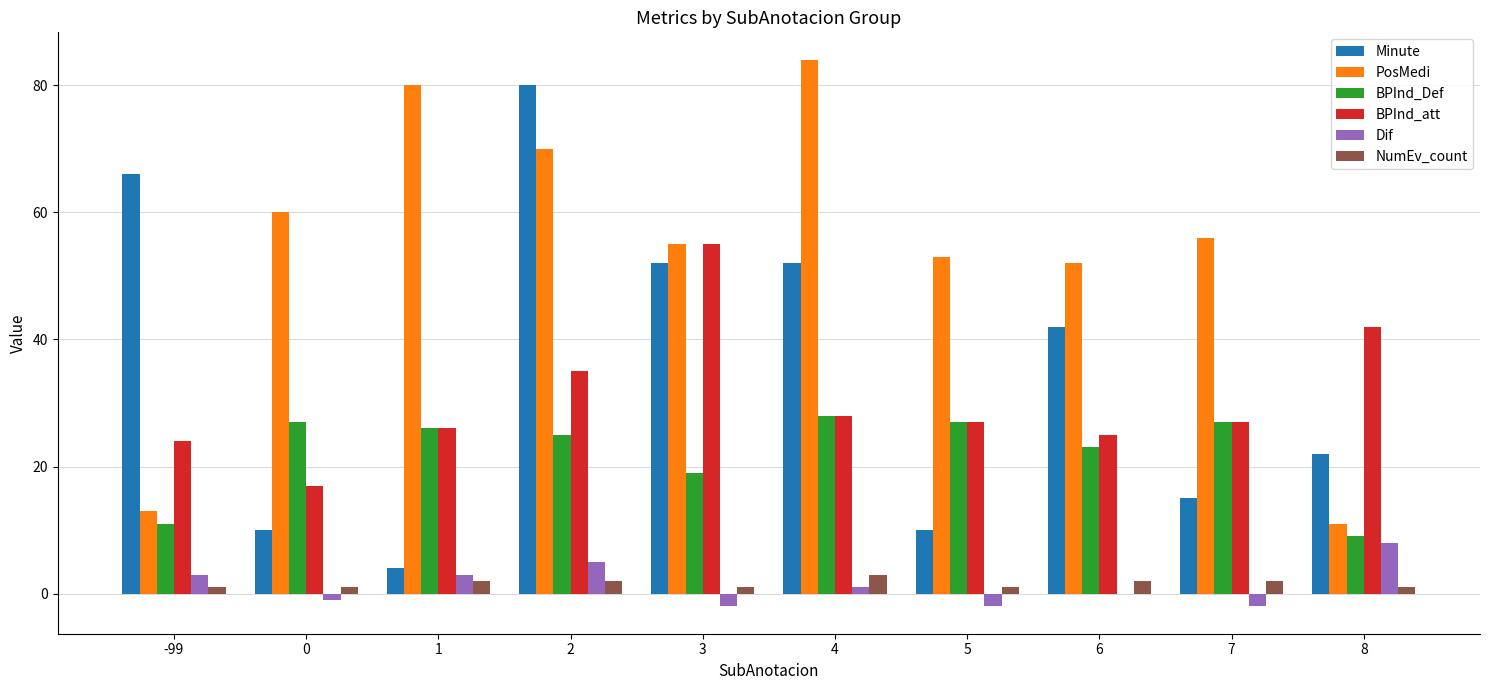

The value of Dif at 2 is 2. True or false?

False